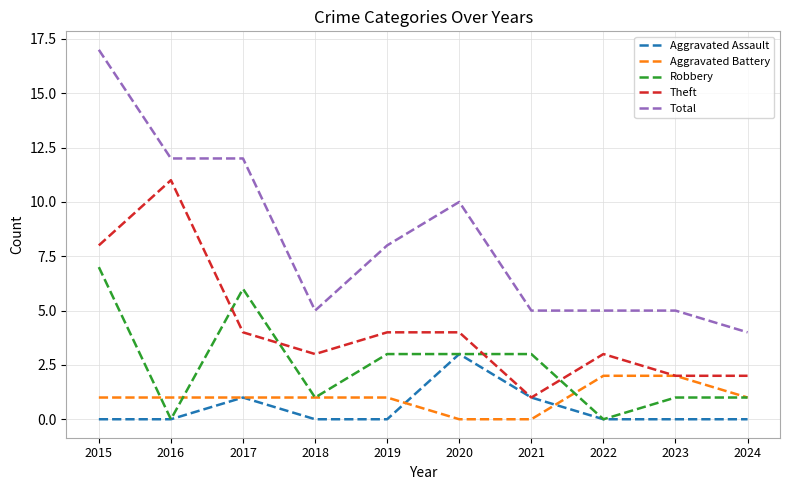

What is the approximate value of Total at 2017, to the nearest 10?

10